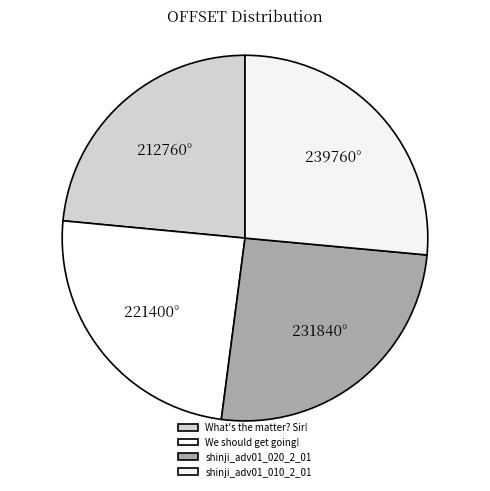

Is there any slice that represents more than half of the pie?

No